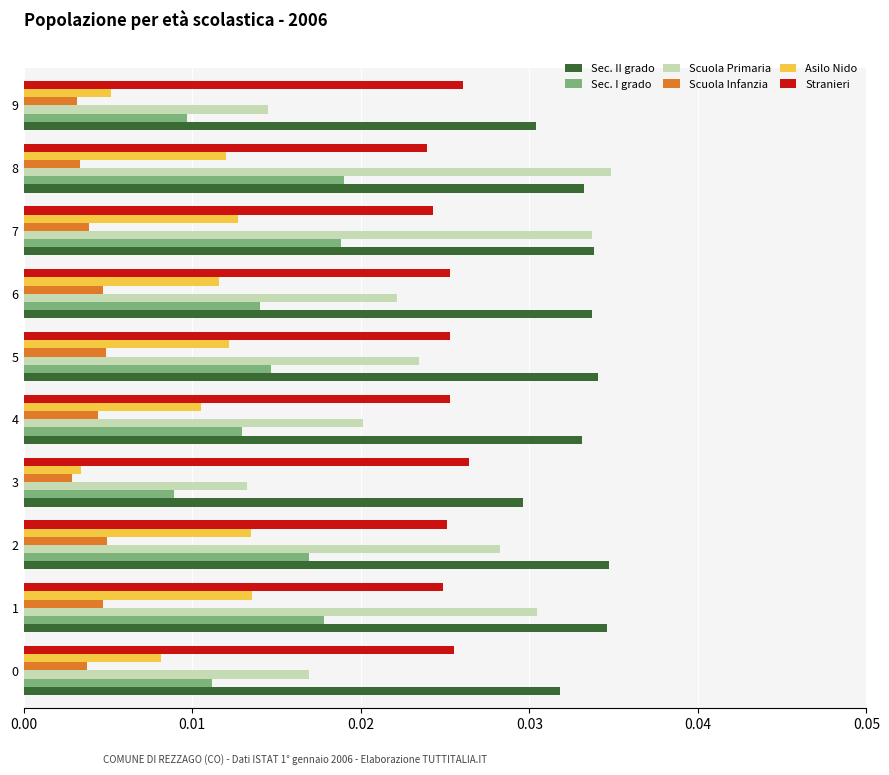

At which label is Scuola Primaria closest to 0?

3